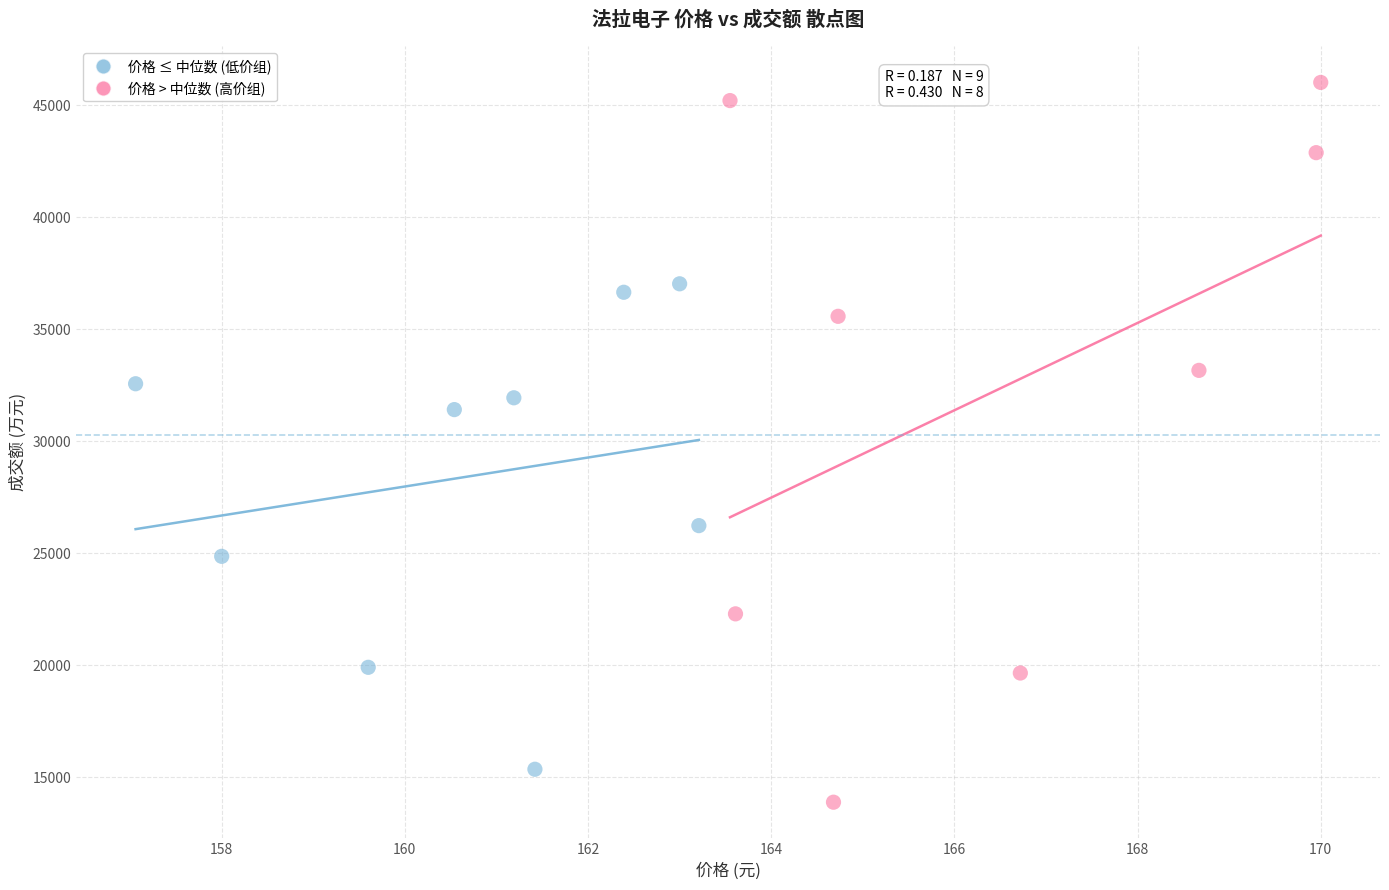

Which series has the largest Y range (max minus min)?

价格 > 中位数 (高价组)